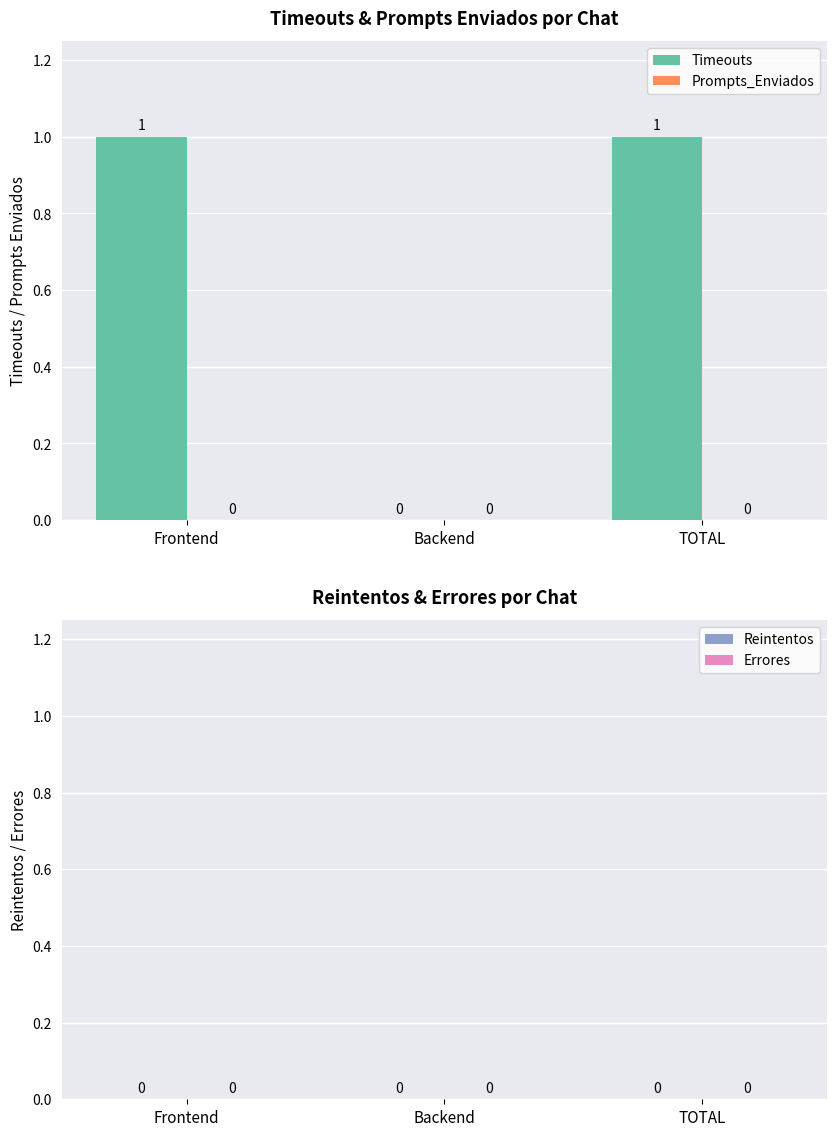

Is it true that the value at TOTAL is 1?

True